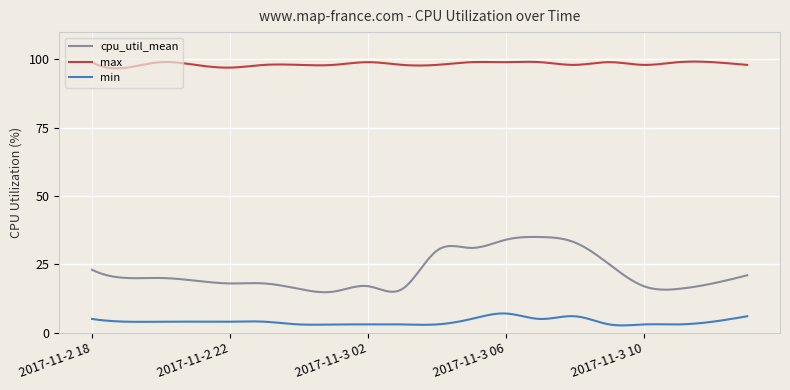

Which series has the largest range (max minus min)?

cpu_util_mean